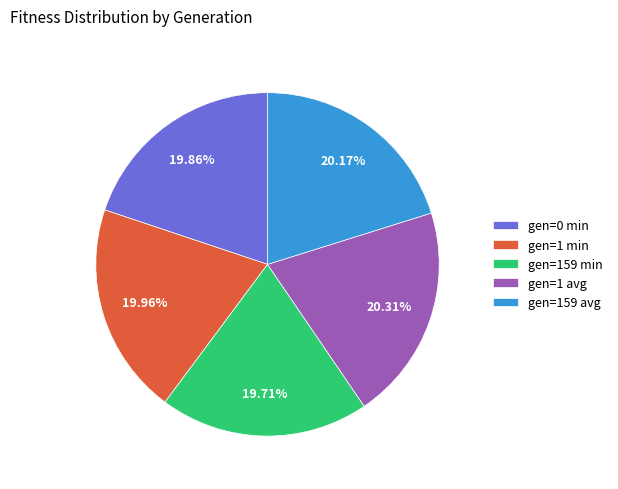

Is there any slice that represents more than half of the pie?

No